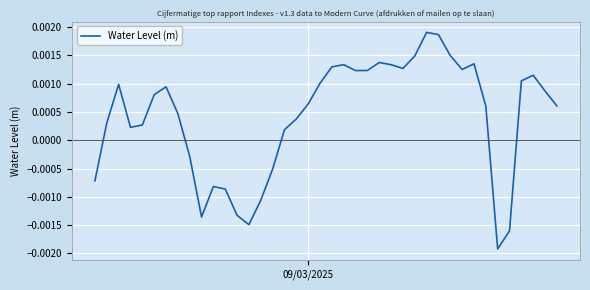

Does the chart have visible grid lines?

Yes